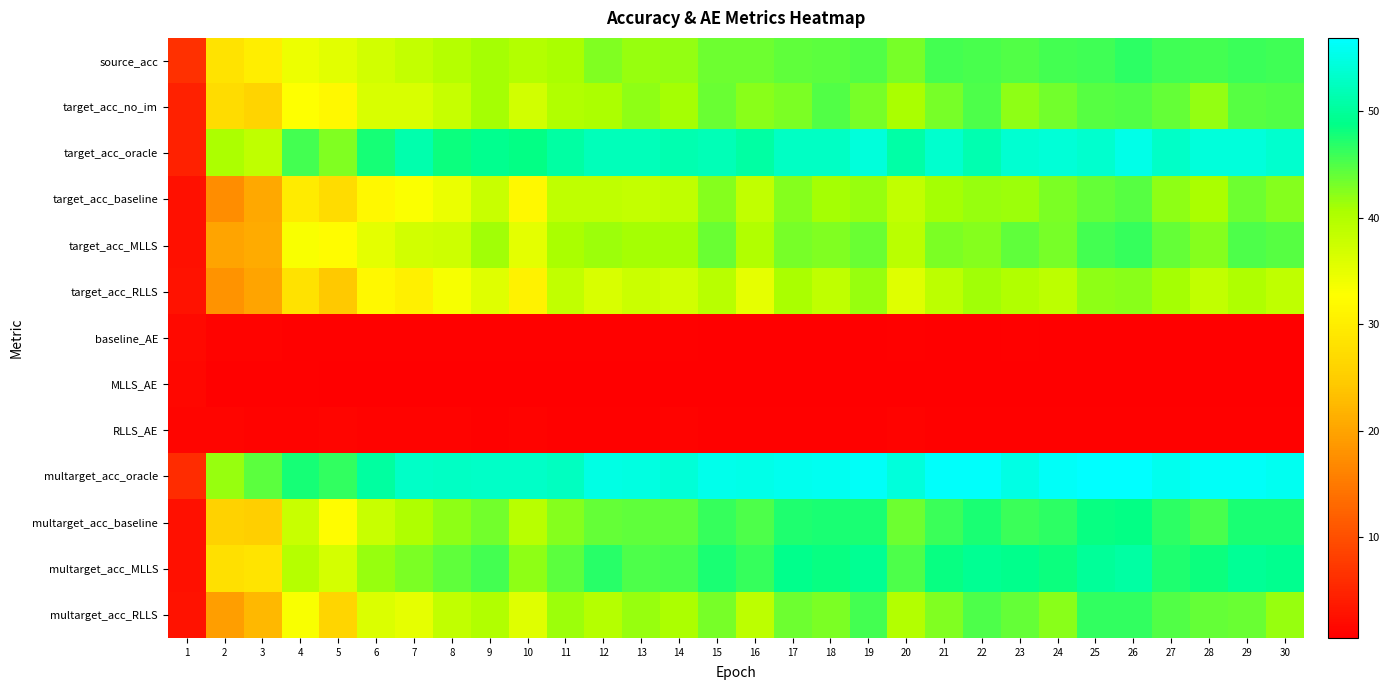

Reading left to right, list all the values displayed in this chart.

source_acc: 1=6.5	2=28.5	3=30.1	4=34.4	5=35.5	6=36.9	7=38.3	8=39.5	9=40.9	10=39.7	11=40.7	12=42.6	13=41.6	14=41.8	15=43.6	16=43.7	17=44.2	18=44.4	19=44.9	20=43.0	21=45.5	22=45.4	23=45.0	24=45.5	25=45.8	26=46.6	27=45.7	28=45.6	29=46.0	30=45.7
target_acc_no_im: 1=4.6	2=27.2	3=26.1	4=32.9	5=31.7	6=36.4	7=36.3	8=38.1	9=40.9	10=37.0	11=40.0	12=40.5	13=41.9	14=40.9	15=43.9	16=42.2	17=42.8	18=44.9	19=43.2	20=40.6	21=43.2	22=45.0	23=41.9	24=43.4	25=44.6	26=44.9	27=44.0	28=41.8	29=44.8	30=44.9
target_acc_oracle: 1=4.5	2=40.5	3=38.7	4=45.5	5=42.7	6=47.9	7=51.4	8=48.3	9=49.3	10=48.6	11=50.7	12=52.1	13=52.3	14=51.5	15=51.9	16=50.6	17=52.8	18=52.8	19=54.3	20=50.8	21=53.5	22=51.6	23=53.7	24=54.1	25=53.4	26=55.4	27=53.0	28=54.3	29=54.3	30=53.4
target_acc_baseline: 1=2.7	2=17.4	3=20.4	4=29.7	5=27.2	6=31.6	7=33.0	8=34.5	9=37.8	10=31.7	11=38.8	12=38.8	13=38.3	14=38.8	15=42.6	16=38.5	17=42.5	18=41.0	19=41.7	20=38.5	21=40.9	22=41.7	23=41.3	24=43.0	25=44.0	26=44.6	27=42.1	28=40.6	29=43.5	30=42.5
target_acc_MLLS: 1=2.7	2=20.1	3=20.9	4=33.2	5=32.3	6=35.2	7=36.9	8=37.4	9=41.2	10=35.2	11=40.6	12=41.4	13=40.9	14=41.0	15=43.9	16=40.0	17=43.2	18=42.7	19=43.7	20=39.1	21=42.8	22=42.6	23=44.3	24=43.1	25=45.5	26=46.2	27=44.1	28=42.5	29=45.2	30=44.8
target_acc_RLLS: 1=3.0	2=18.1	3=20.1	4=28.1	5=24.4	6=31.6	7=30.5	8=33.5	9=35.6	10=30.7	11=38.6	12=36.4	13=37.5	14=36.9	15=39.5	16=35.0	17=40.8	18=38.7	19=41.5	20=35.6	21=39.0	22=41.2	23=40.1	24=39.0	25=42.1	26=42.3	27=41.0	28=38.5	29=40.3	30=38.7
baseline_AE: 1=1.7	2=1.0	3=1.1	4=0.9	5=0.9	6=0.9	7=0.9	8=0.8	9=0.8	10=0.9	11=0.8	12=0.8	13=0.8	14=0.8	15=0.7	16=0.8	17=0.7	18=0.7	19=0.7	20=0.8	21=0.8	22=0.7	23=0.8	24=0.7	25=0.7	26=0.7	27=0.7	28=0.8	29=0.7	30=0.7
MLLS_AE: 1=1.5	2=0.9	3=0.9	4=0.8	5=0.7	6=0.7	7=0.6	8=0.6	9=0.6	10=0.7	11=0.7	12=0.6	13=0.7	14=0.7	15=0.6	16=0.6	17=0.6	18=0.6	19=0.6	20=0.7	21=0.6	22=0.6	23=0.6	24=0.6	25=0.6	26=0.6	27=0.6	28=0.6	29=0.6	30=0.6
RLLS_AE: 1=1.4	2=1.3	3=1.2	4=1.1	5=1.2	6=1.0	7=1.1	8=1.0	9=1.0	10=1.1	11=0.9	12=1.0	13=1.0	14=1.0	15=0.9	16=0.9	17=0.9	18=0.8	19=0.8	20=1.0	21=0.9	22=0.8	23=0.9	24=0.9	25=0.8	26=0.9	27=0.8	28=0.9	29=0.9	30=0.9
multarget_acc_oracle: 1=5.9	2=41.5	3=44.4	4=47.7	5=46.5	6=50.3	7=53.0	8=52.9	9=53.0	10=53.0	11=52.5	12=55.0	13=54.7	14=54.1	15=55.5	16=55.4	17=55.7	18=55.9	19=56.4	20=54.3	21=56.6	22=56.5	23=55.0	24=56.4	25=56.9	26=56.8	27=55.7	28=56.4	29=56.4	30=55.9
multarget_acc_baseline: 1=2.7	2=25.8	3=25.3	4=37.8	5=32.4	6=37.9	7=40.3	8=42.1	9=43.4	10=39.5	11=42.6	12=44.1	13=44.3	14=44.3	15=46.2	16=45.2	17=47.4	18=47.6	19=47.6	20=43.6	21=46.1	22=47.6	23=46.1	24=46.7	25=48.5	26=48.6	27=46.7	28=45.3	29=47.5	30=47.5
multarget_acc_MLLS: 1=2.7	2=27.9	3=28.6	4=39.6	5=36.8	6=41.7	7=43.0	8=44.3	9=45.5	10=42.1	11=44.4	12=46.8	13=45.2	14=45.3	15=47.6	16=46.2	17=49.2	18=48.5	19=49.4	20=45.2	21=48.4	22=49.4	23=49.0	24=48.1	25=49.9	26=50.6	27=47.2	28=48.3	29=49.7	30=49.3
multarget_acc_RLLS: 1=2.8	2=19.4	3=22.5	4=33.3	5=26.2	6=36.1	7=35.0	8=38.5	9=40.1	10=35.6	11=41.4	12=39.6	13=41.7	14=40.5	15=43.1	16=39.0	17=43.5	18=42.8	19=45.5	20=39.9	21=42.7	22=45.0	23=44.1	24=42.2	25=46.5	26=46.5	27=44.9	28=44.0	29=43.7	30=41.7